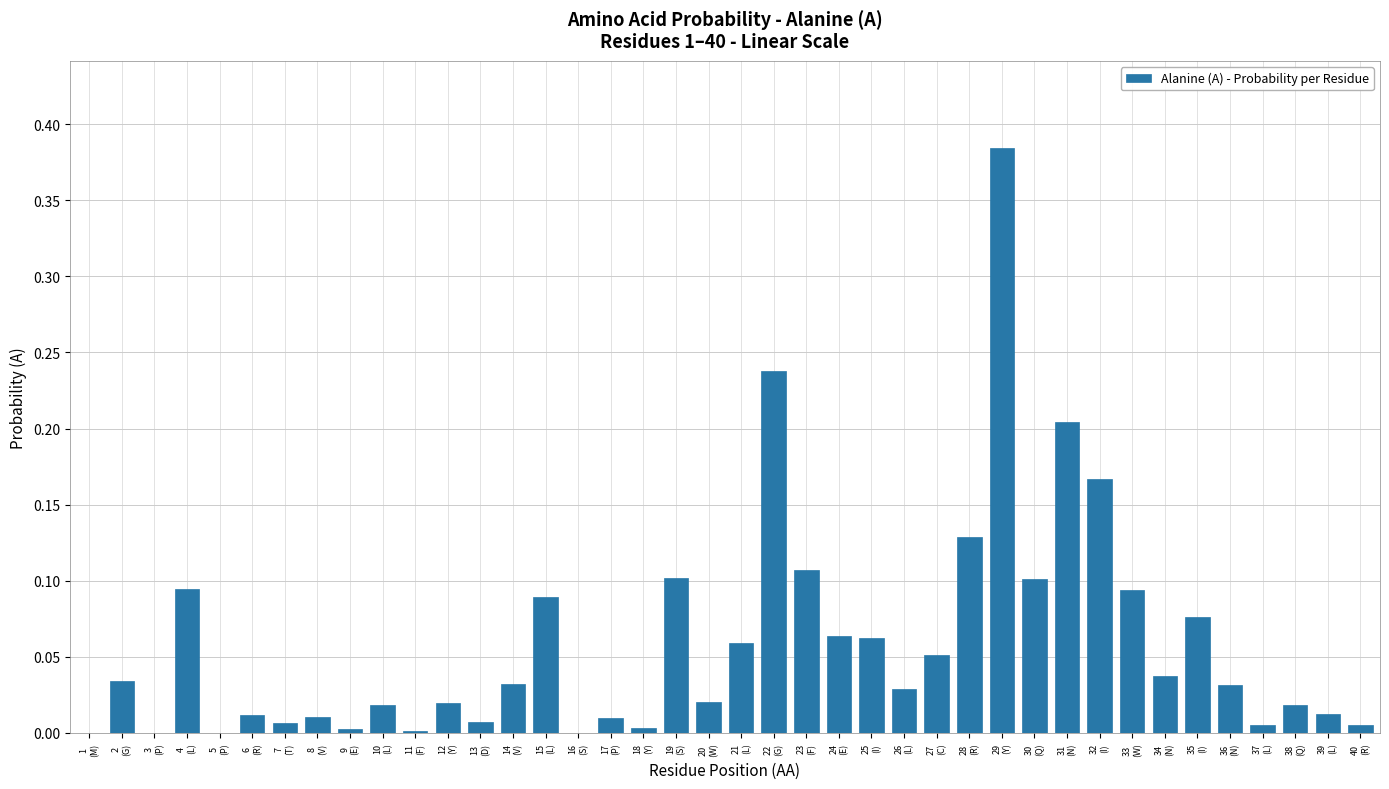

Count the number of data series in this chart.

1